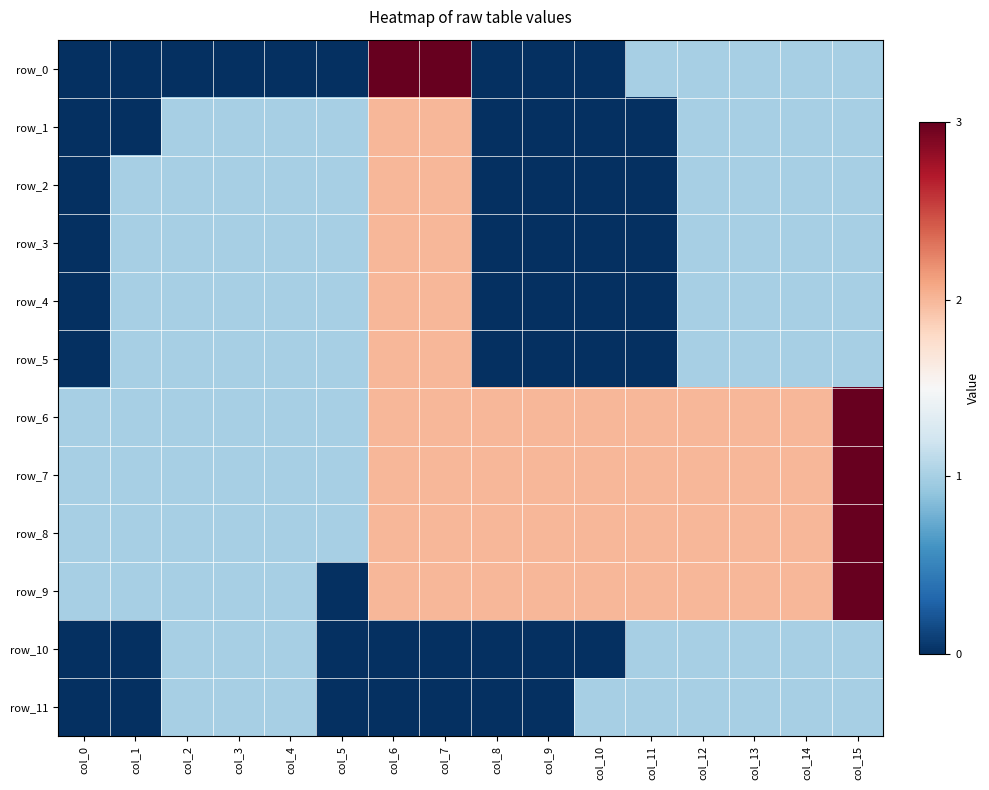

Between col_0 and col_3, which series saw the biggest shift?

row_1